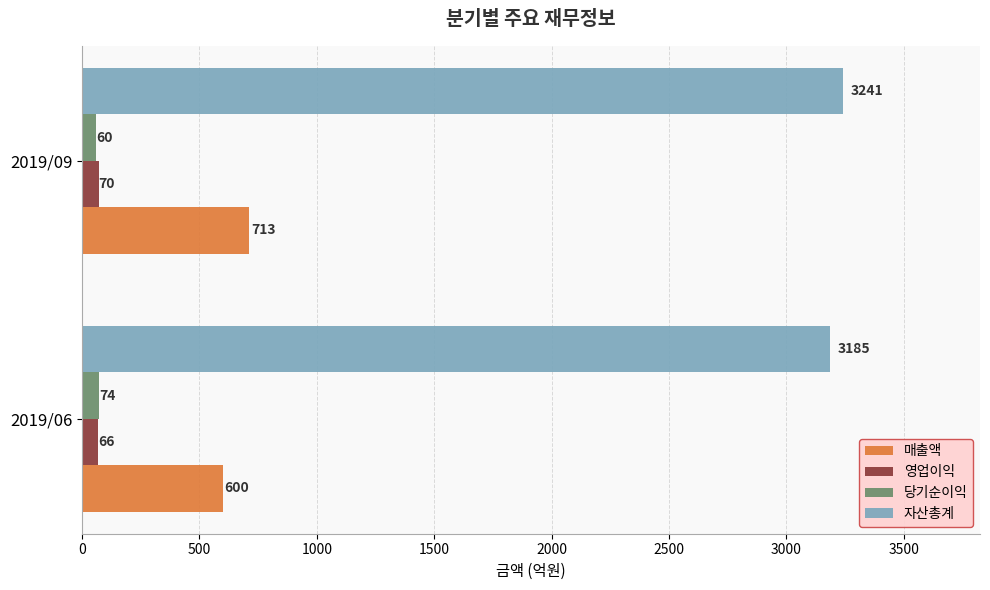

What is the sum of all 자산총계 values?

6426